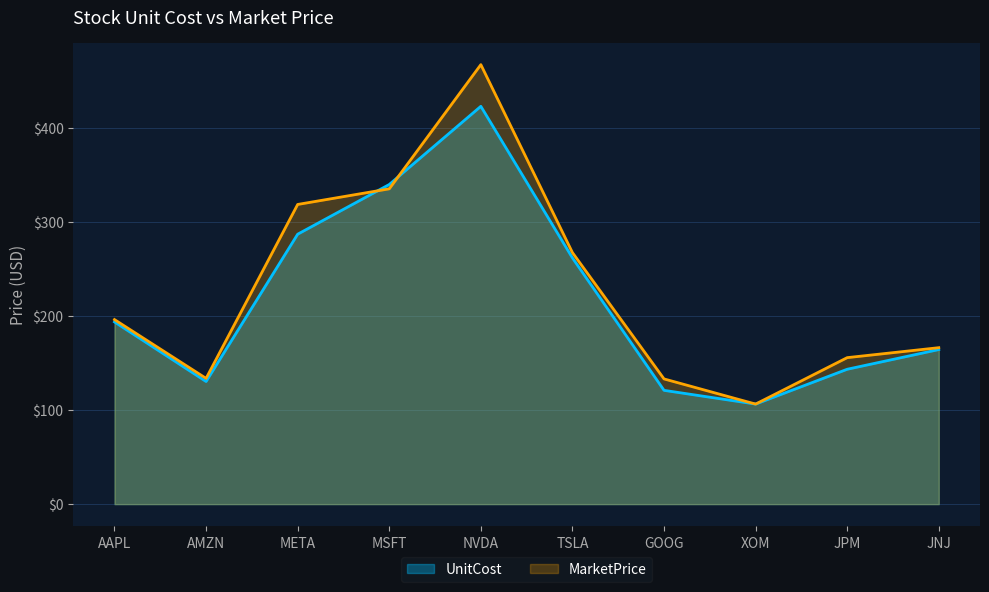

Which series ends up on top after the final intersection of MarketPrice and UnitCost?

MarketPrice